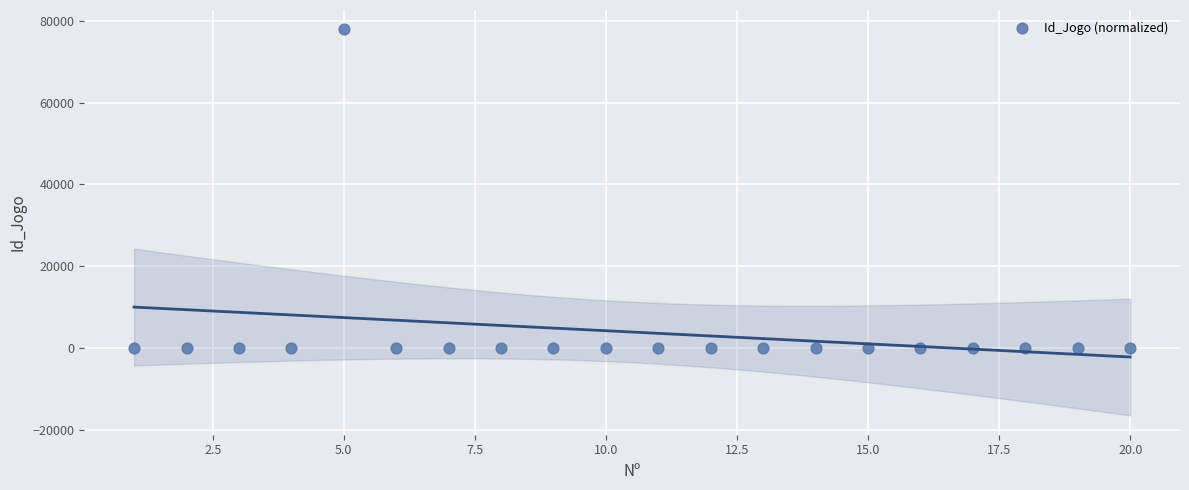

What is the range of X values (max minus min)?

19